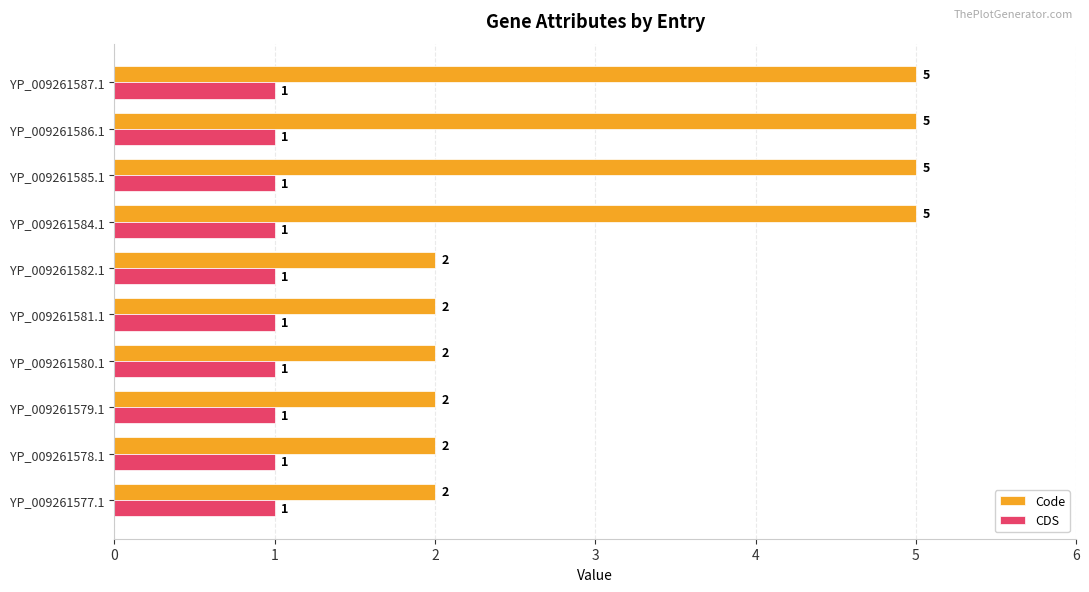

What is the total value across all series at YP_009261578.1?

3